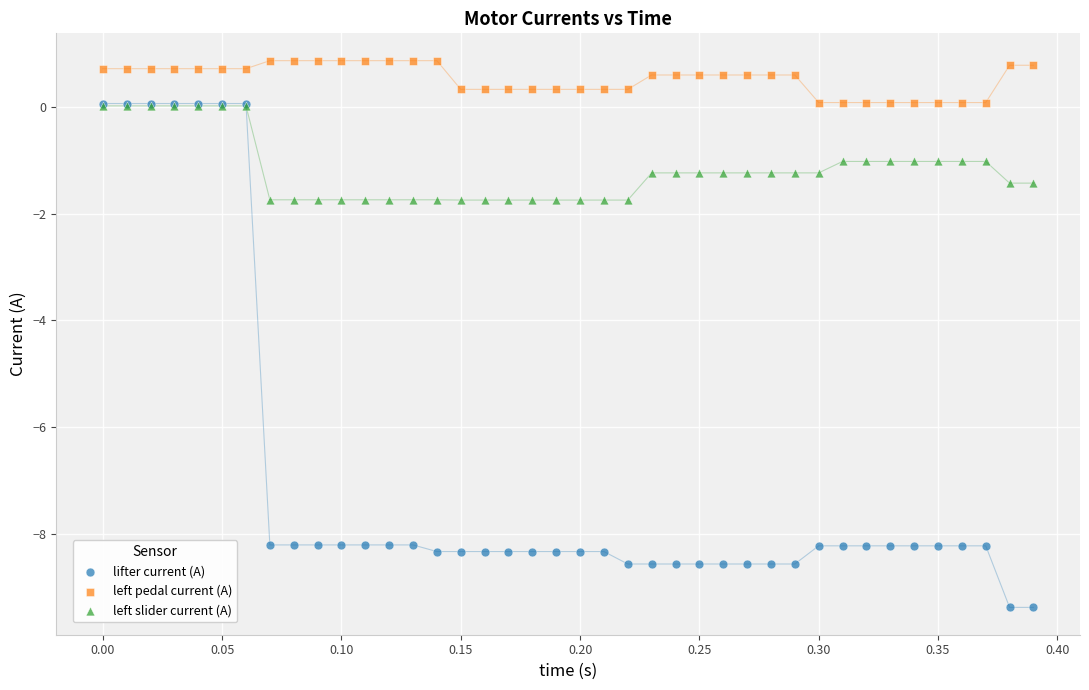

What are all the series names shown in the legend?

lifter current (A), left pedal current (A), left slider current (A)